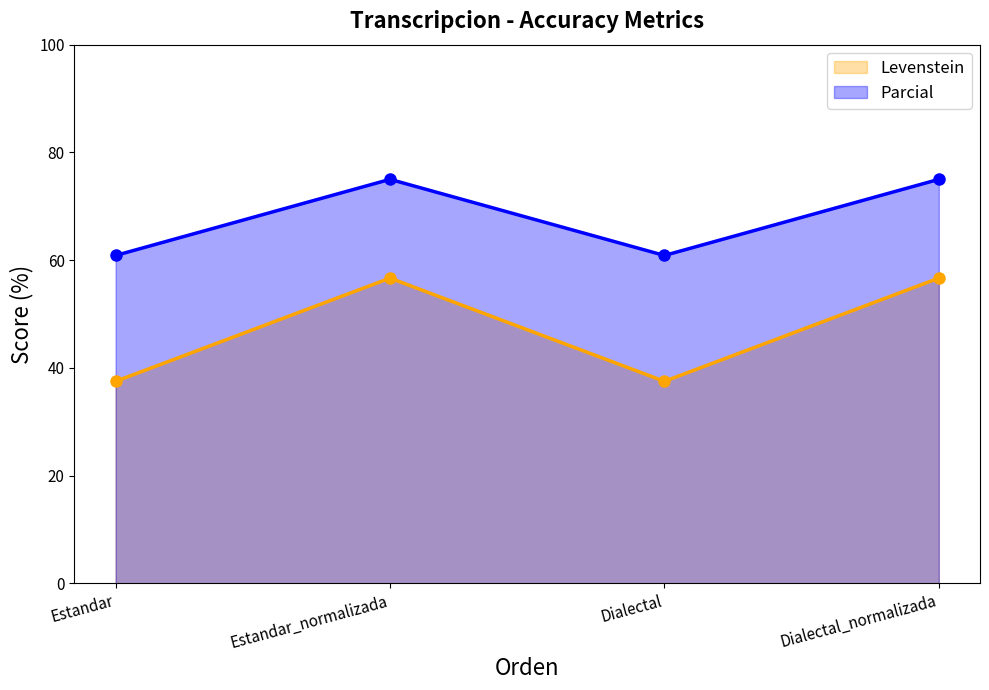

What is the difference between the maximum and minimum values in the Parcial series?

14.1